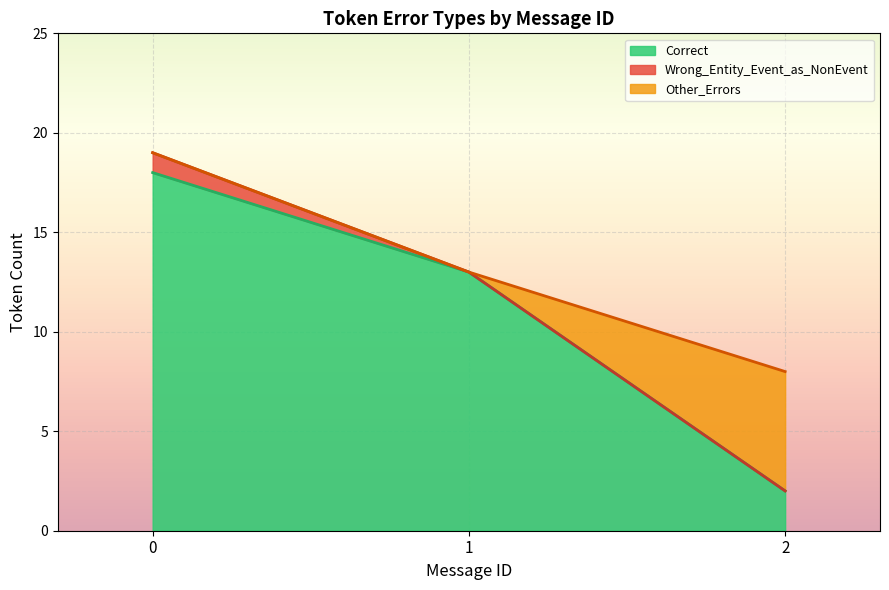

How many lines are shown in the chart?

3